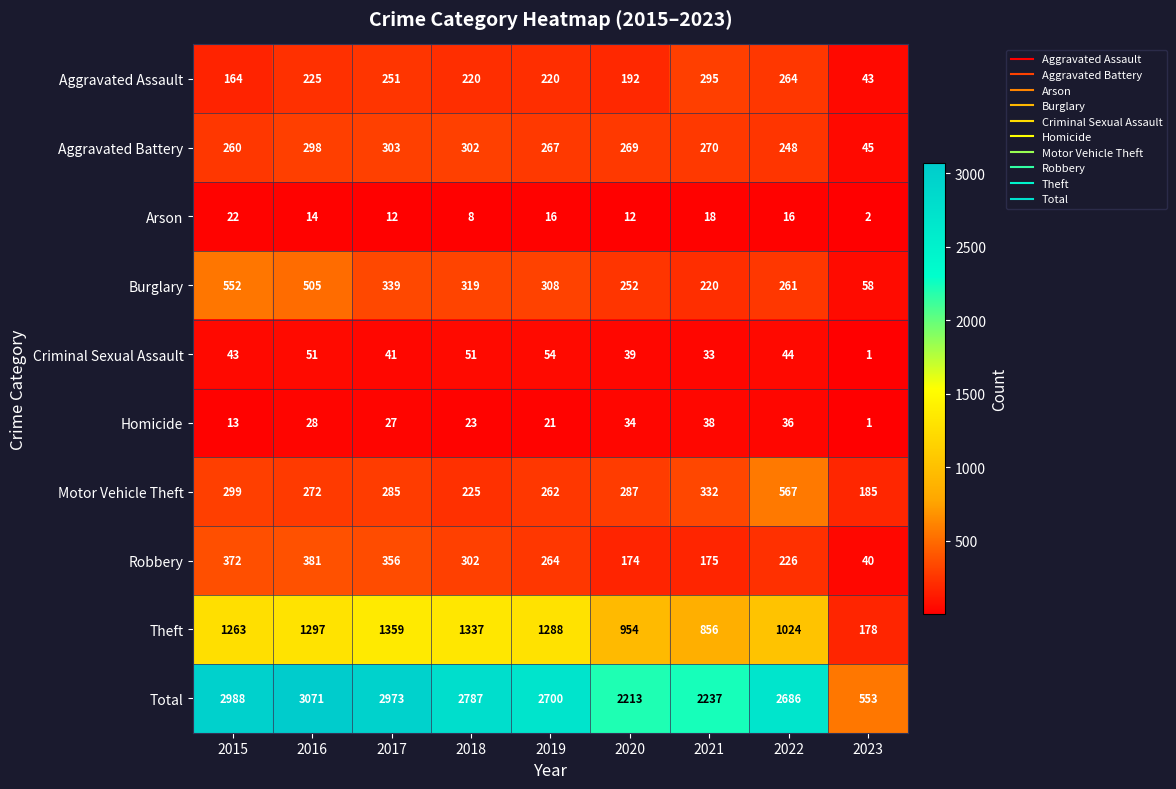

What is the difference between the second highest and minimum values in the Aggravated Battery series?

257